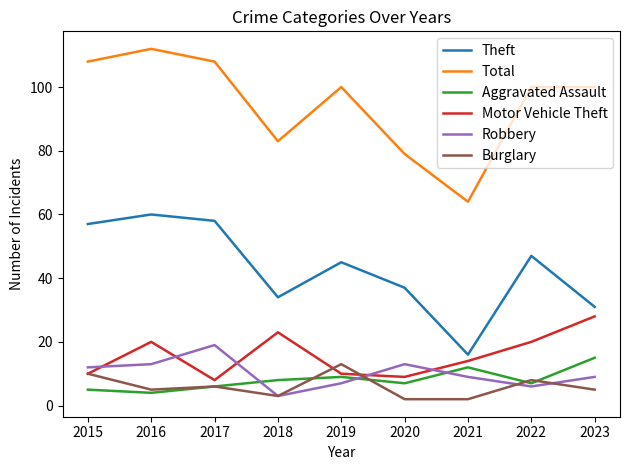

What is the lowest value of the Motor Vehicle Theft series?

8